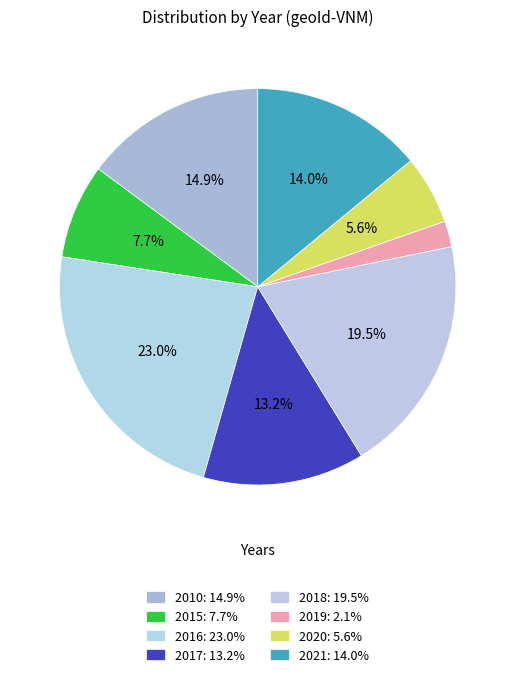

What is the largest slice in the pie chart?

2016